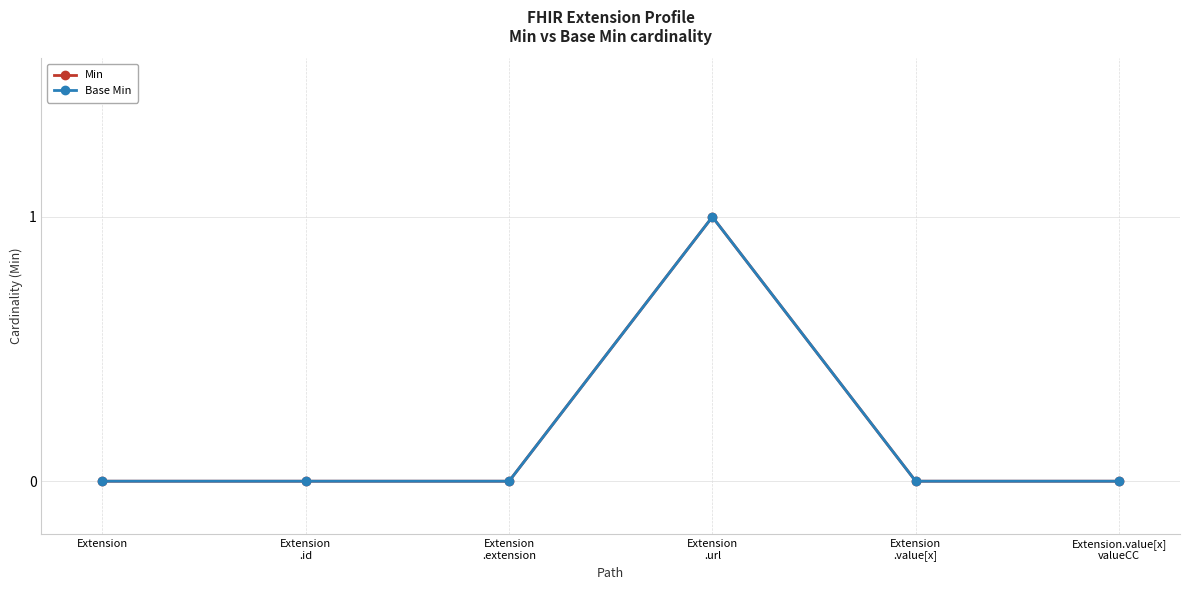

Is the value of Min at Extension greater than the value of Base Min at Extension
.id?

No